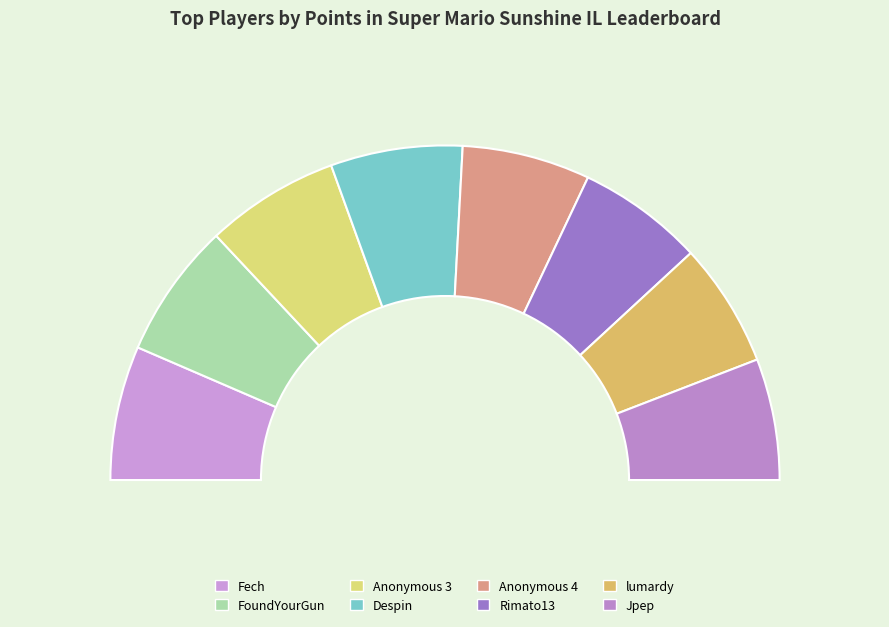

How much of the chart is everything except Anonymous 4?

89.9%